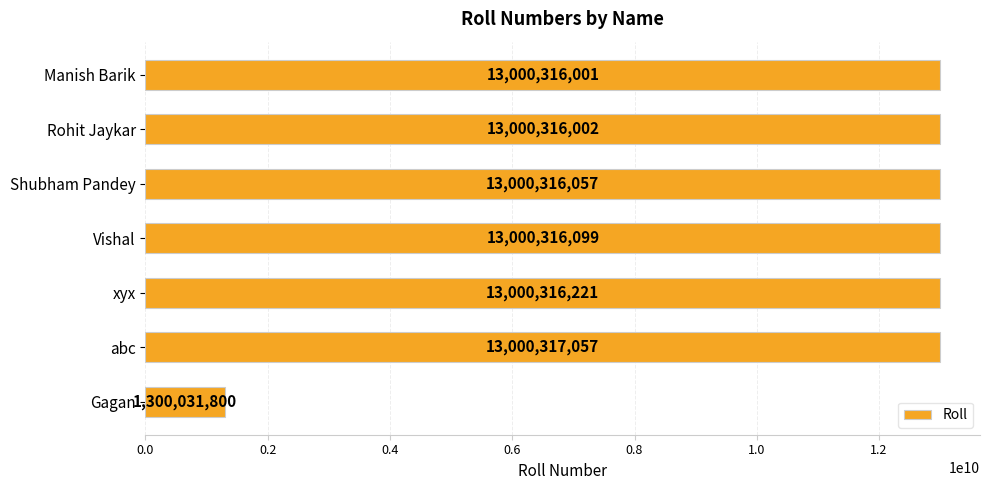

Does the chart contain any negative values?

No